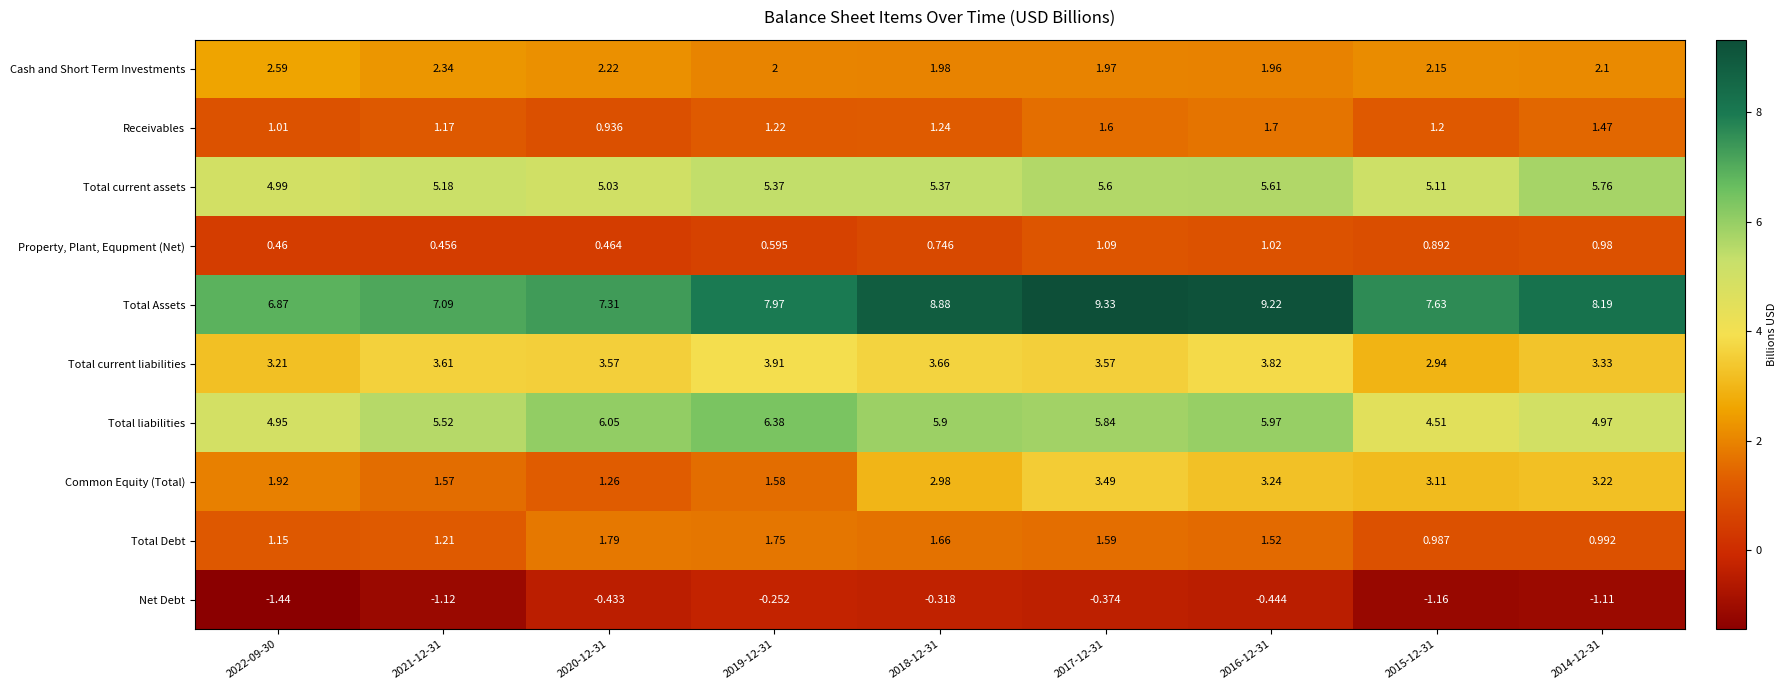

Between 2016-12-31 and 2014-12-31, which series saw the biggest shift?

Total Assets